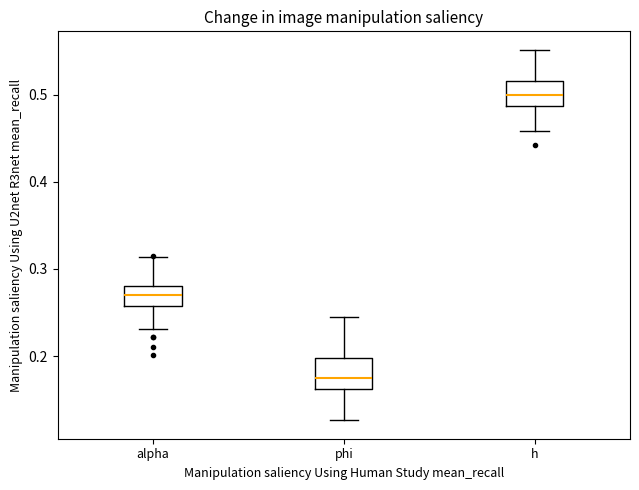

Reading left to right, read every box against the y-axis: the position of its median line, the range the box covers, and the ends of its whiskers. The values are not printed on the chart, so give them approximately, as read against the axis.

alpha: median 0.27, box 0.26 to 0.28, whiskers 0.23 to 0.31
phi: median 0.17, box 0.16 to 0.20, whiskers 0.13 to 0.24
h: median 0.50, box 0.49 to 0.52, whiskers 0.46 to 0.55